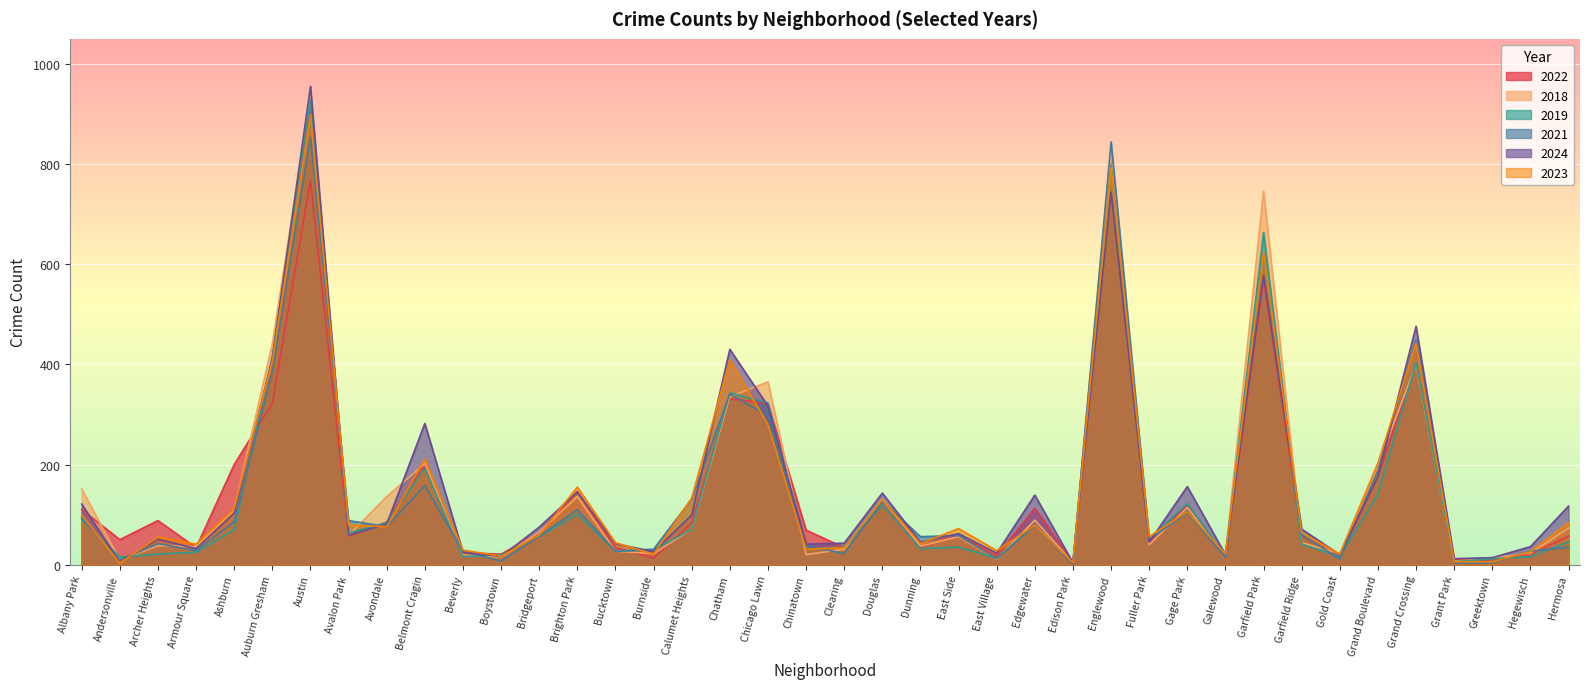

Which series has the widest spread of values?

2024